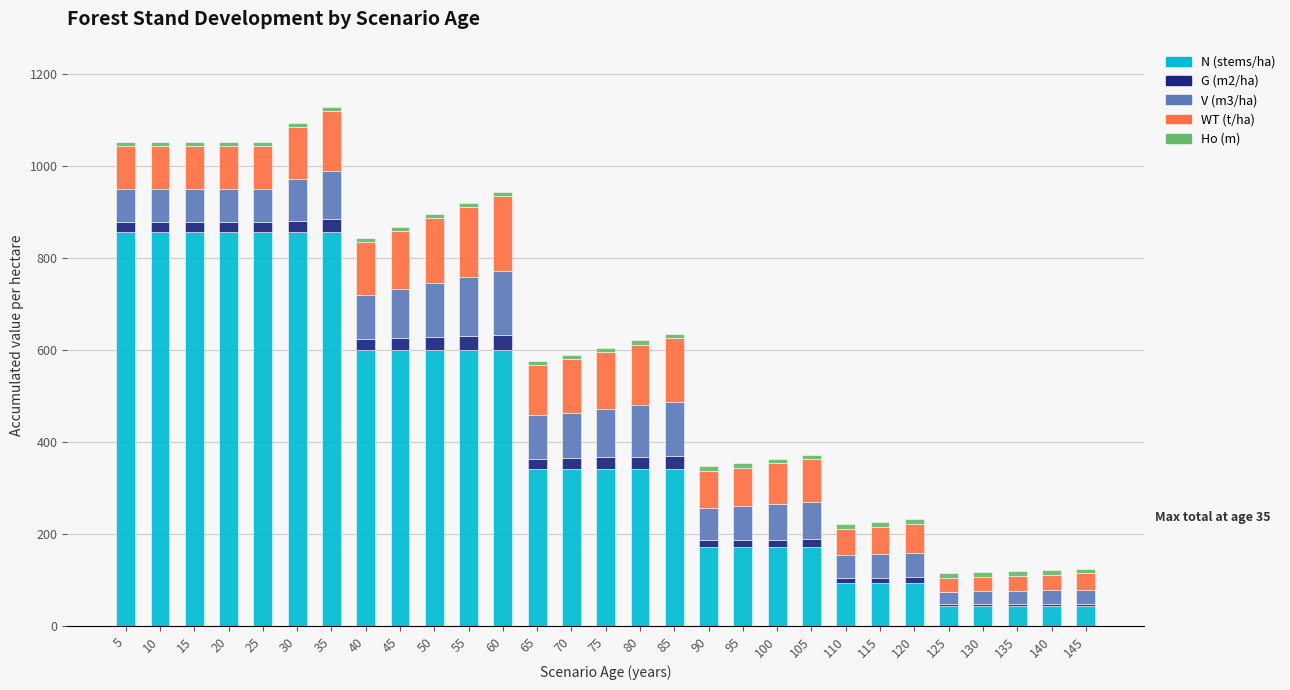

Is it true that N (stems/ha) equals 170.8 at 95?

True